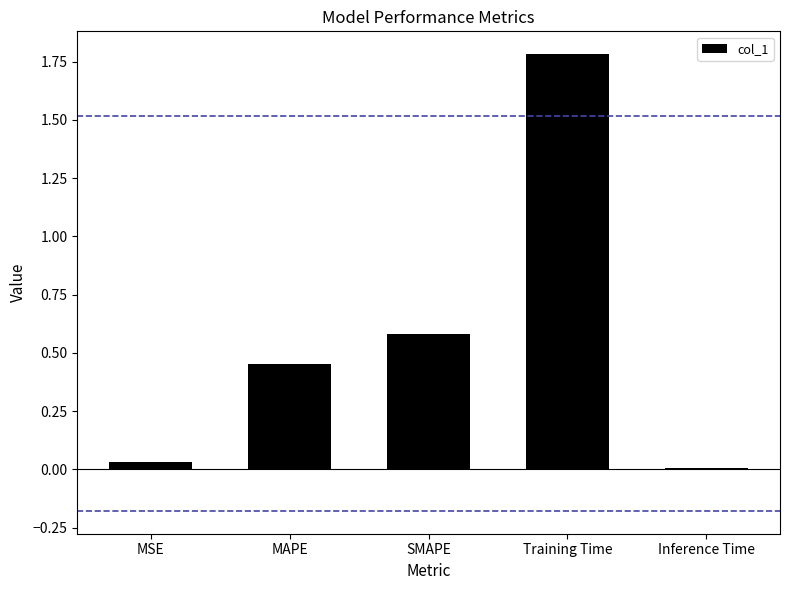

What is the sum of all values?

2.9